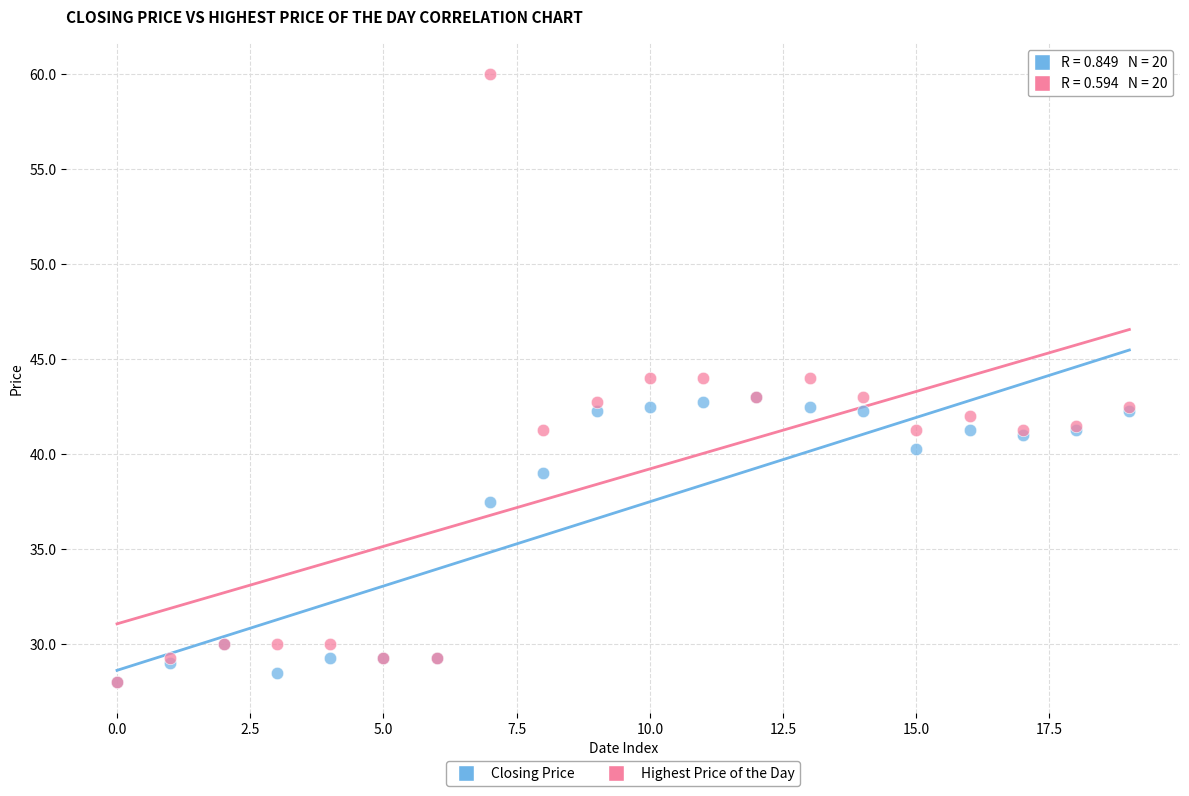

Which series reaches the maximum Y coordinate?

Highest Price of the Day